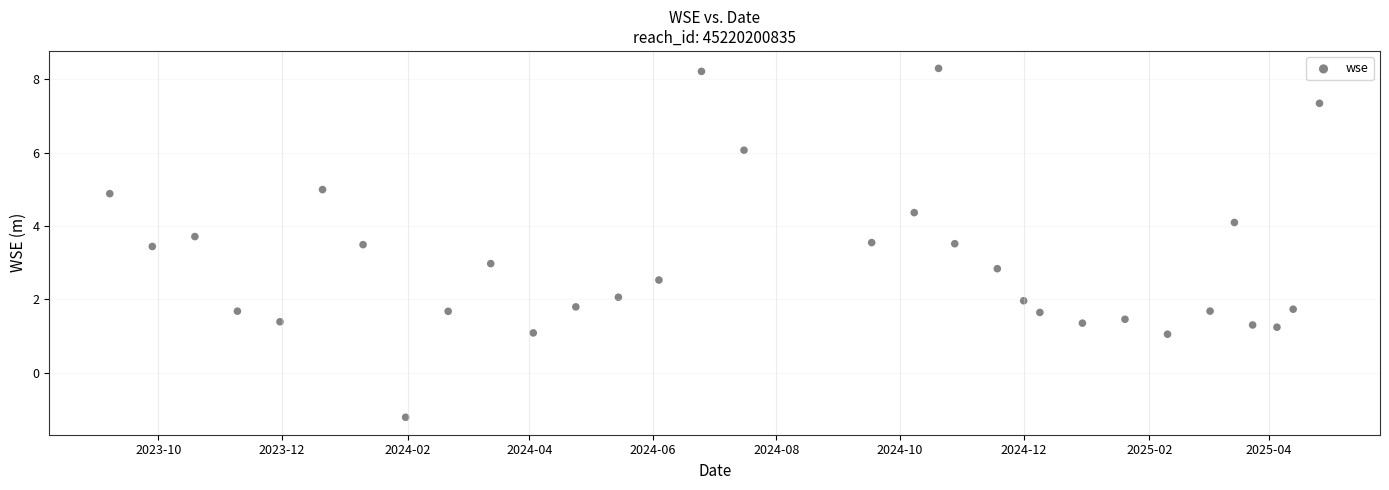

What is the range of Y values (max minus min)?

9.5